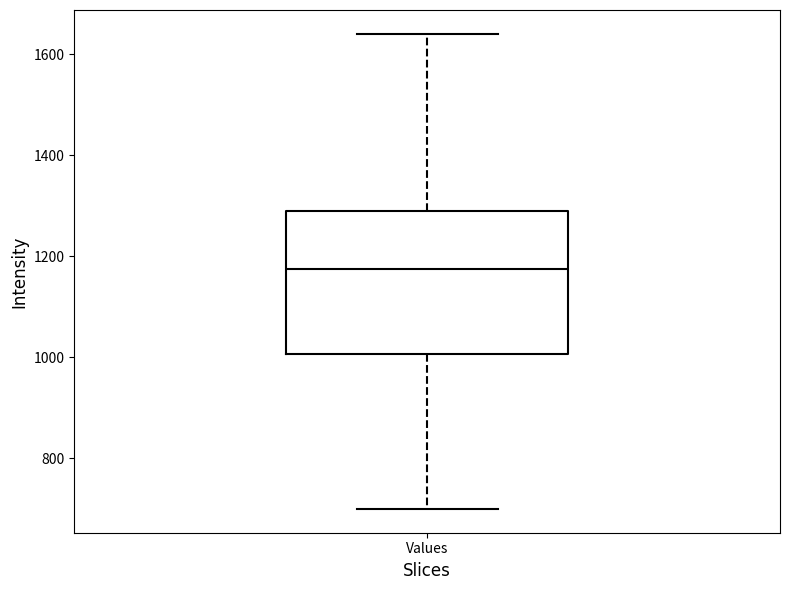

Where does the upper whisker of the box for Values end on the y-axis? The values are not printed on the chart, so give them approximately, as read against the axis.

1640